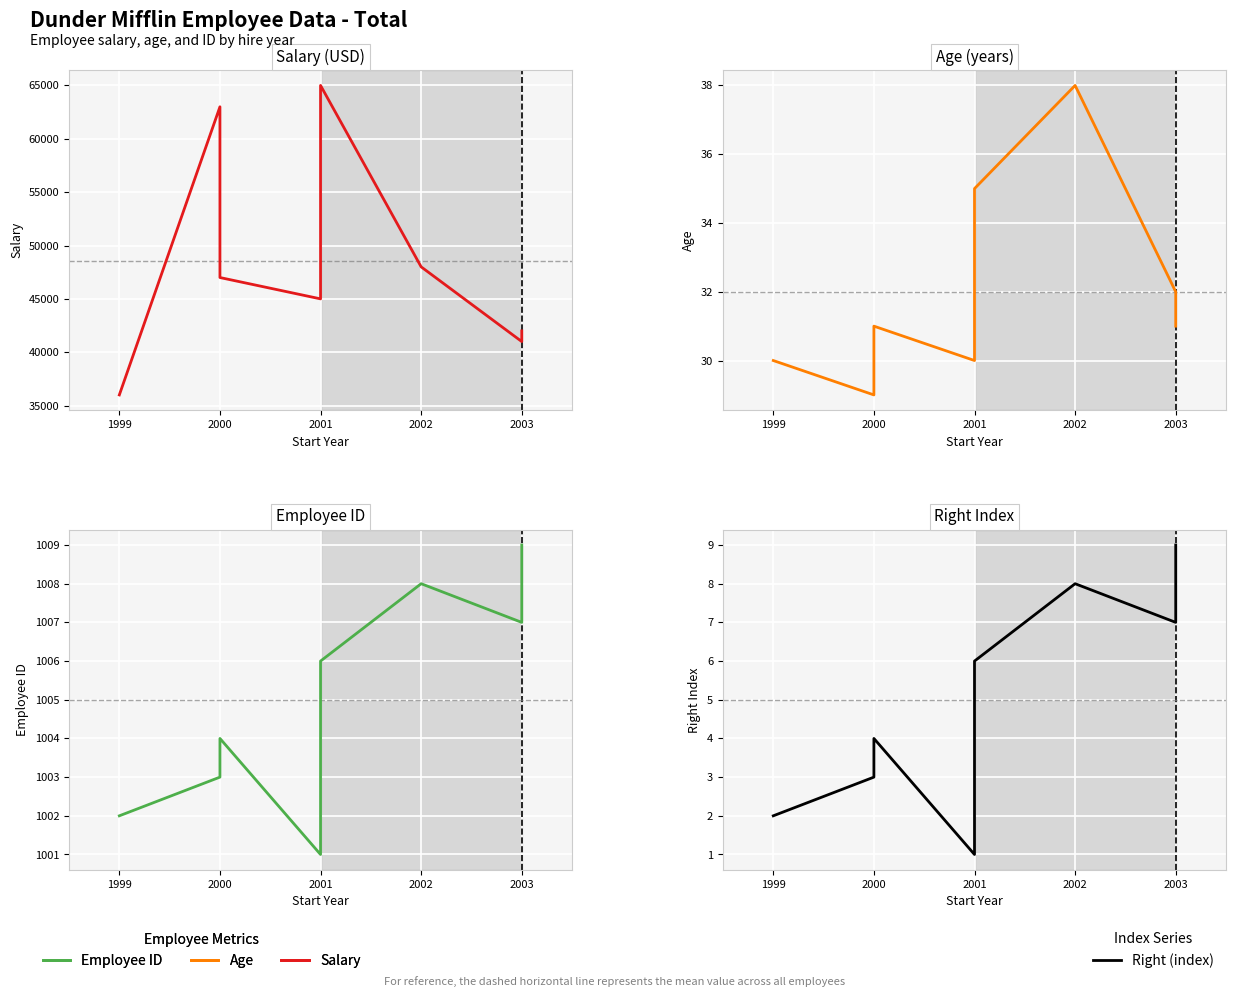

How many interior local valleys does the Salary series have?

2